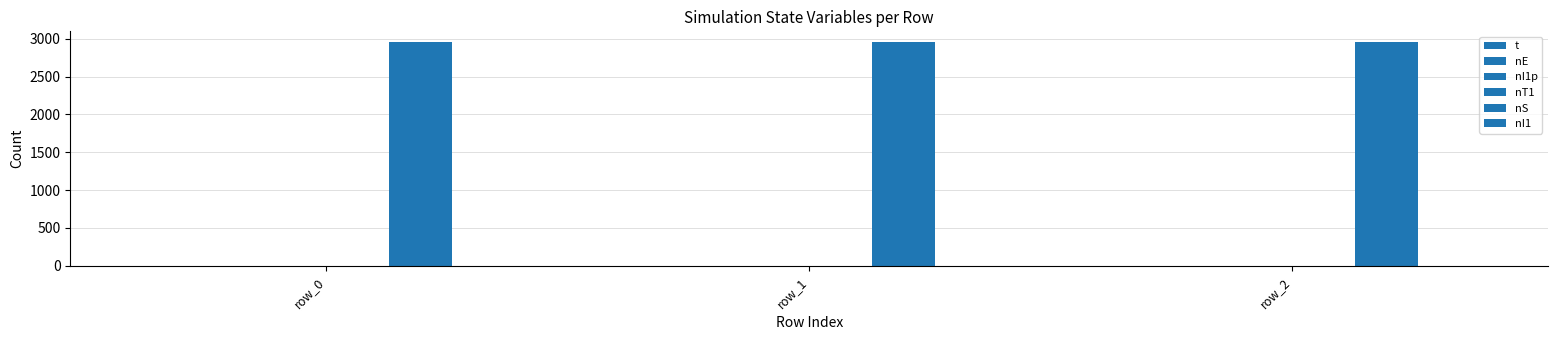

Which category has the lowest value across all series?

row_0